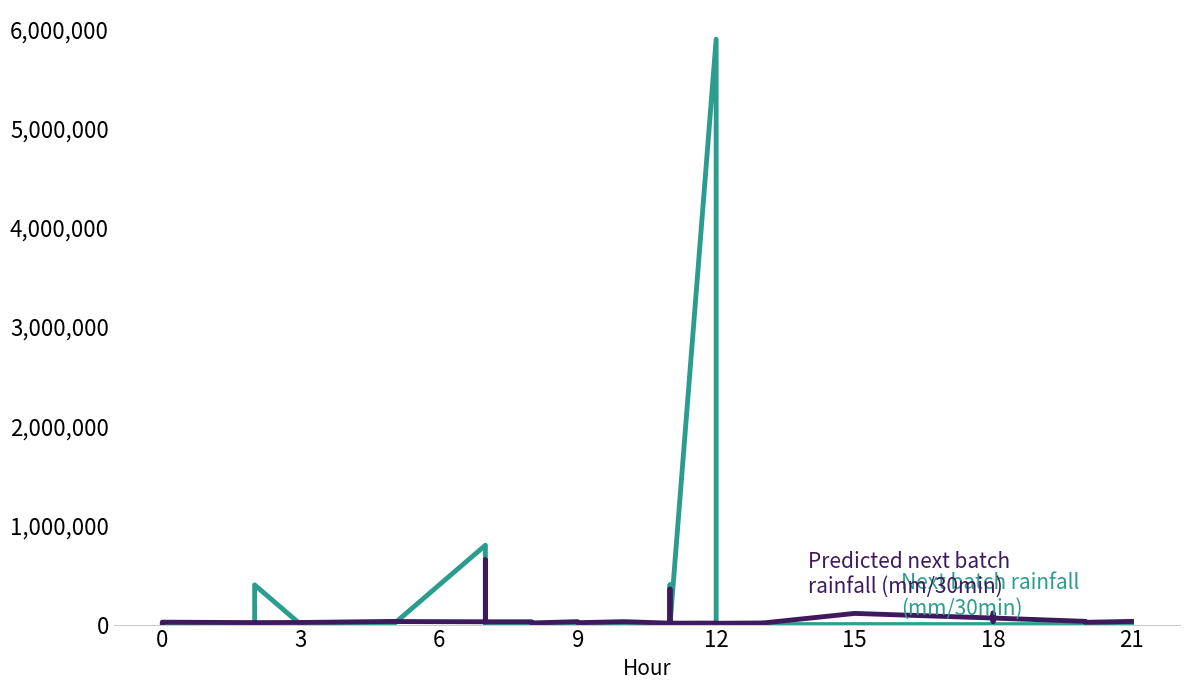

What is the total value across all series at 3?

21154.2